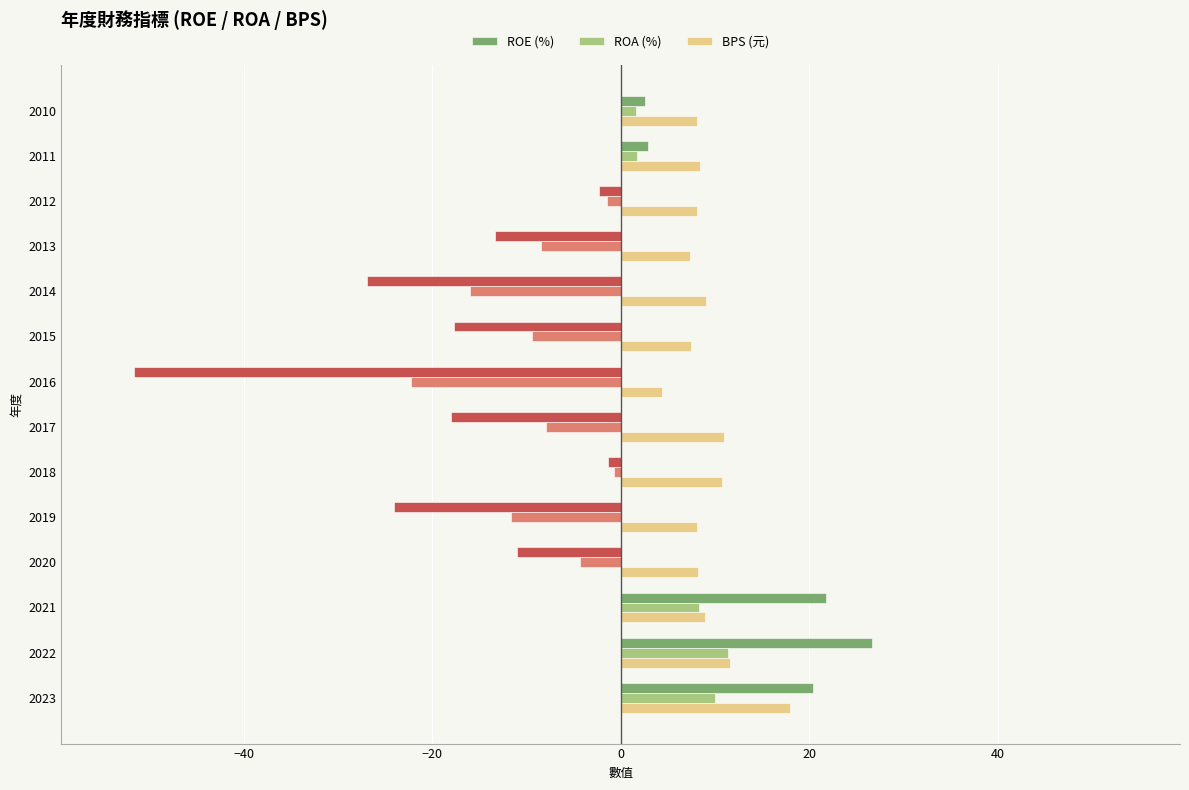

Which category has the lowest value in the BPS (元) series?

2016